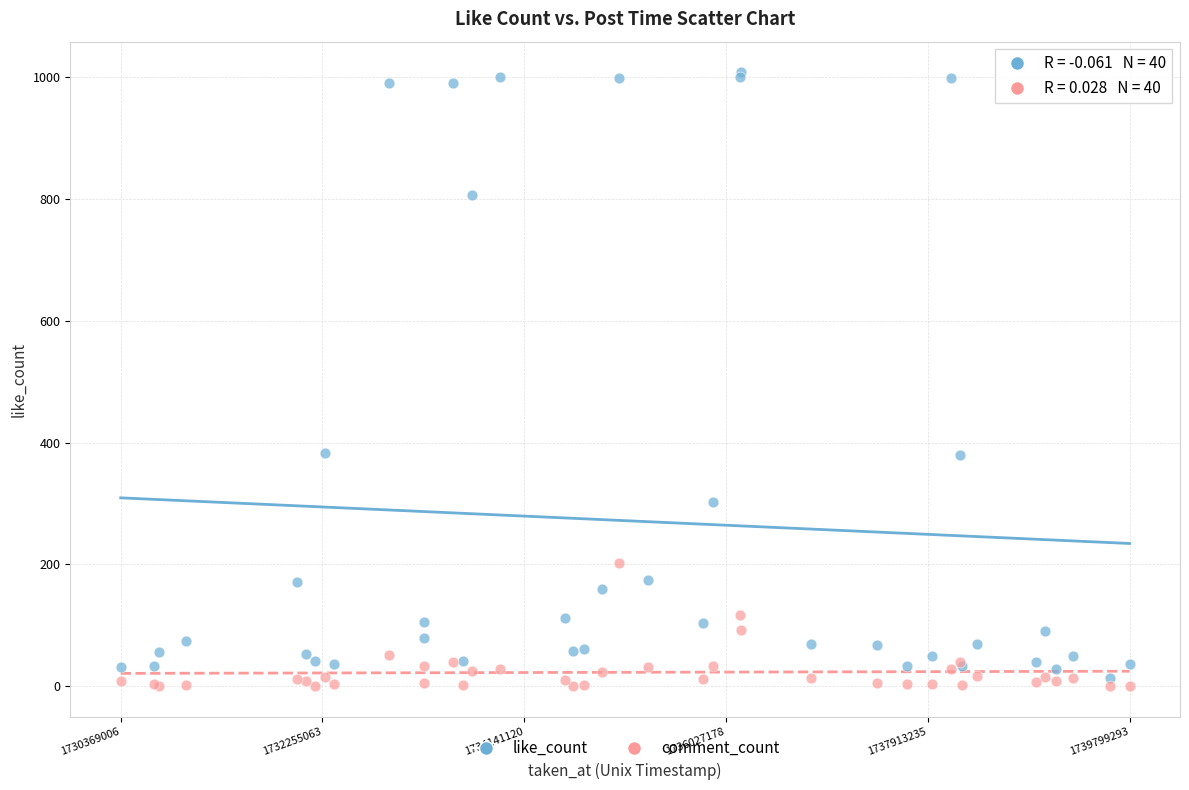

Which series reaches the minimum Y coordinate?

comment_count